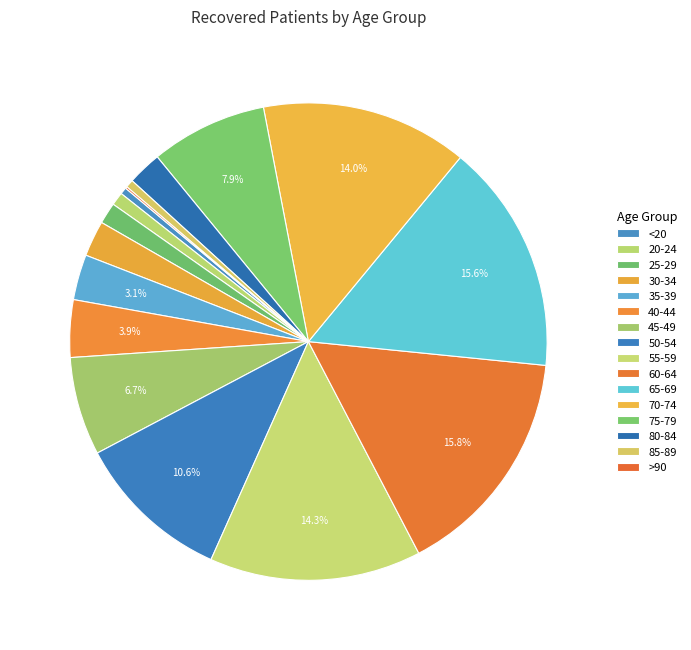

What percentage is the 65-69 slice, to the nearest percent?

16%